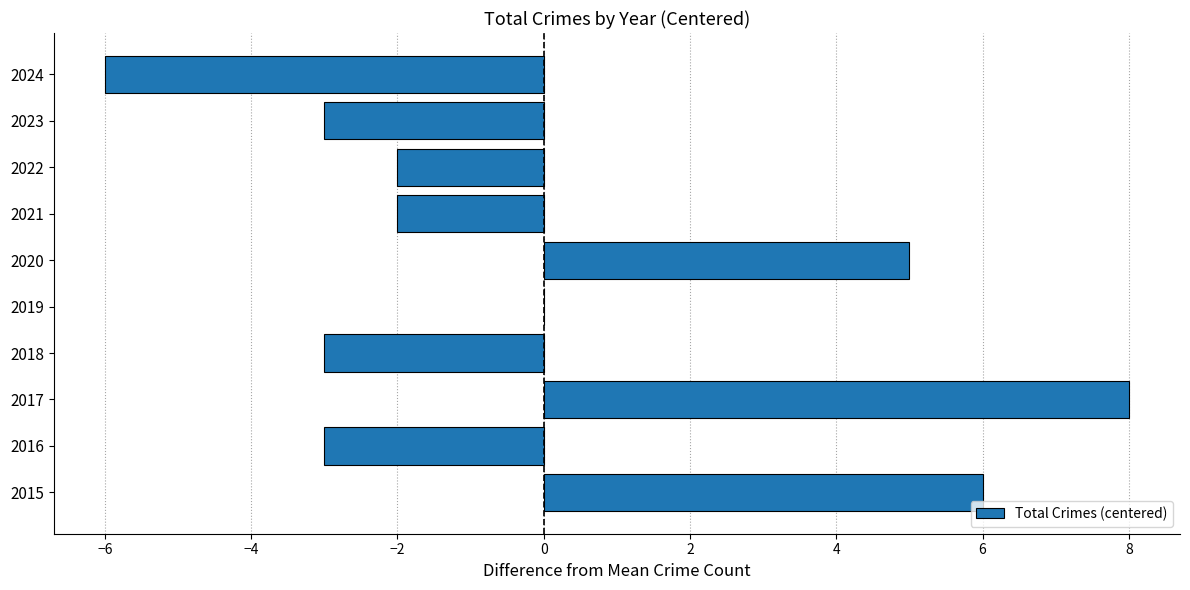

How many data points does each series have?

10